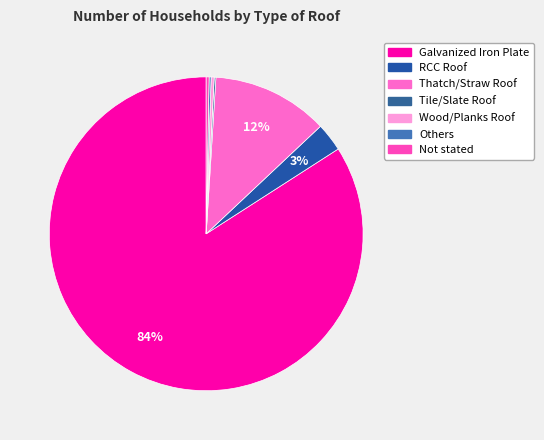

What is the total percentage of Wood/Planks Roof and RCC Roof?

3.2%